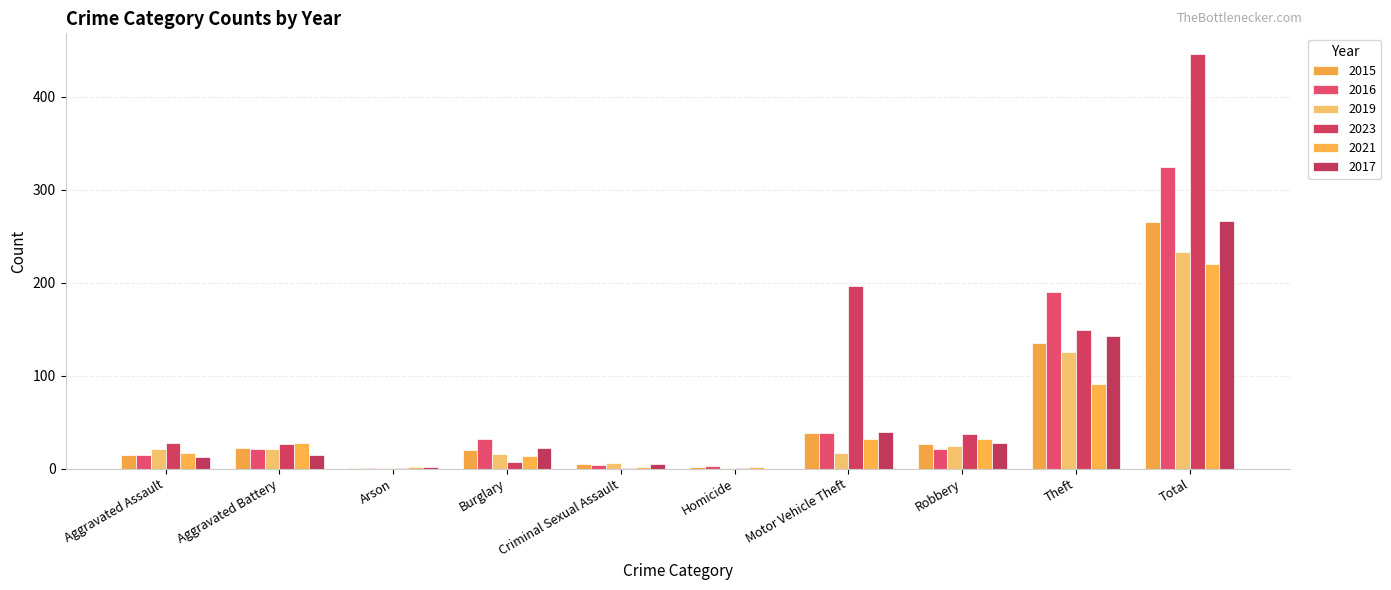

The value of 2016 at Robbery is 21. True or false?

True